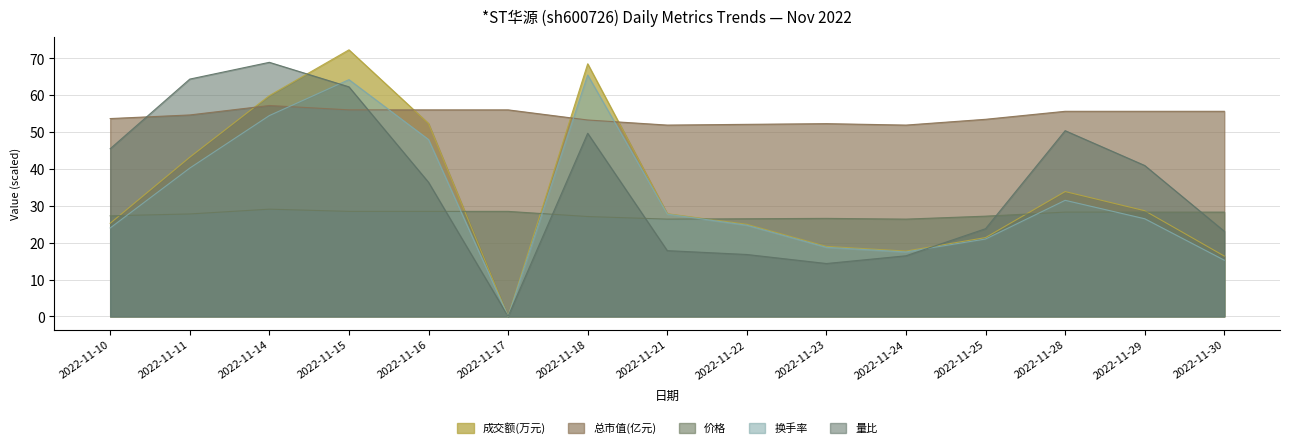

What is the lowest value of the 价格 series?

26.4